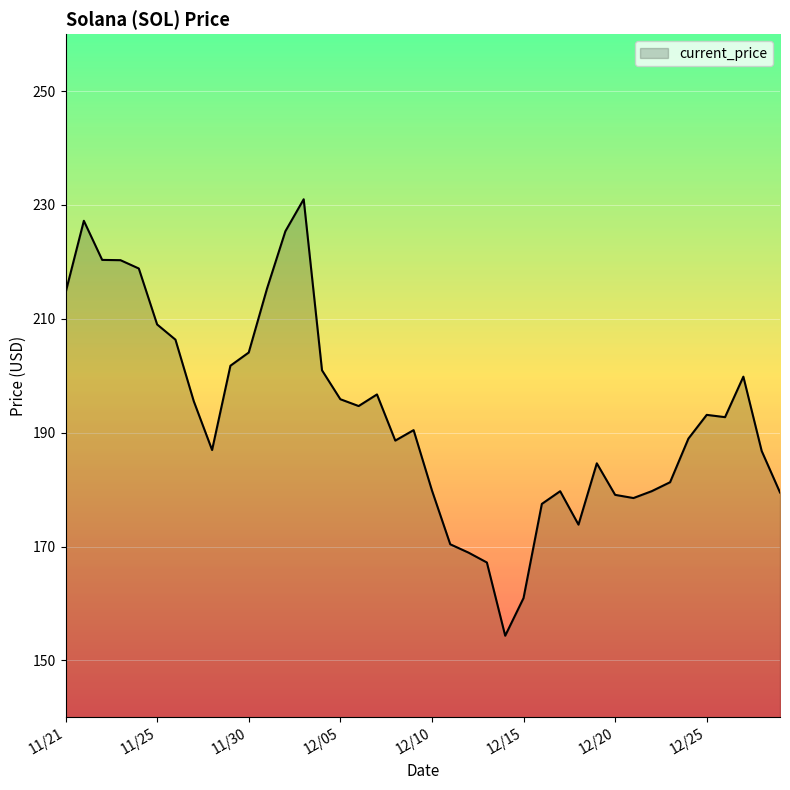

What is the difference between the maximum and minimum values?

76.7